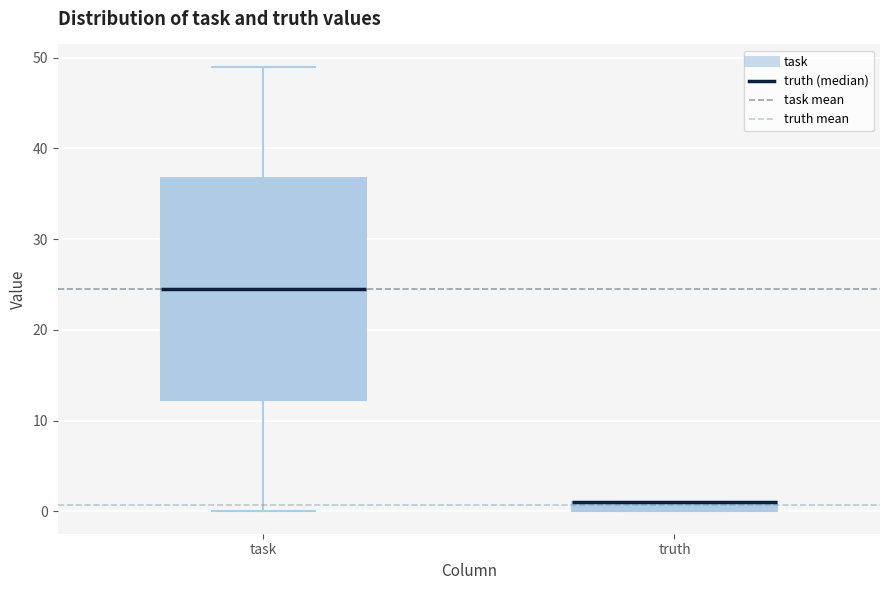

Where is the lower edge of the box for truth on the y-axis? The values are not printed on the chart, so give them approximately, as read against the axis.

0